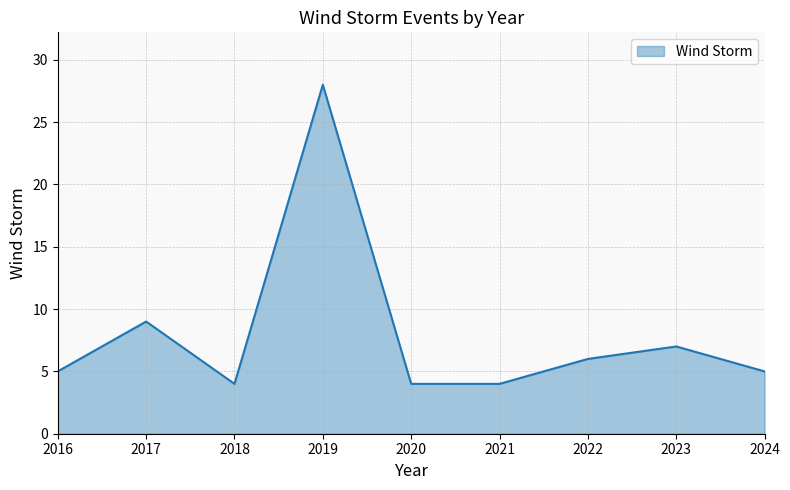

Reading left to right, extract all data points from this chart.

5	9	4	28	4	4	6	7	5